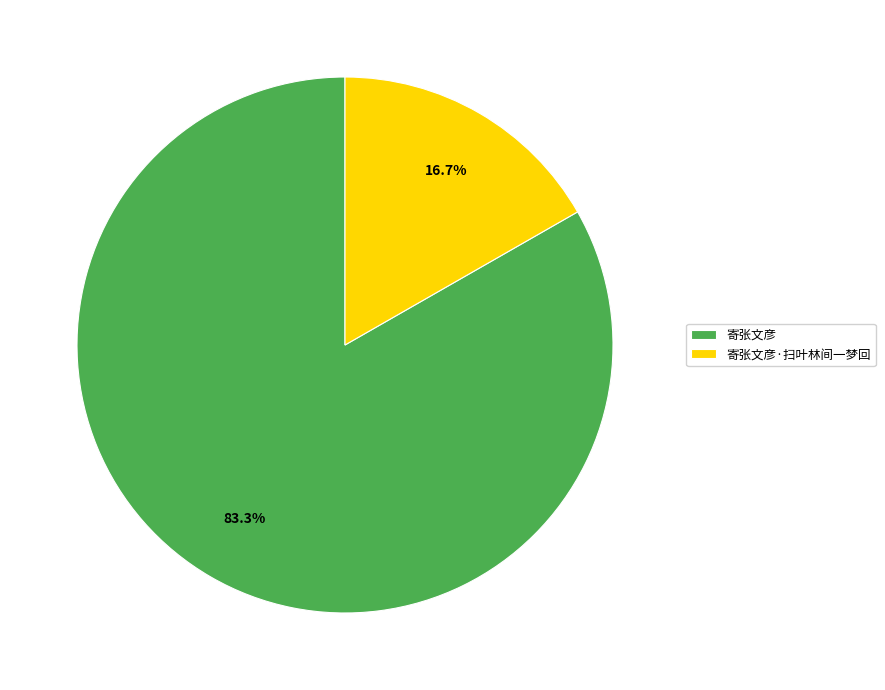

Is it true that 寄张文彦·扫叶林间一梦回 is 24% of the pie?

False